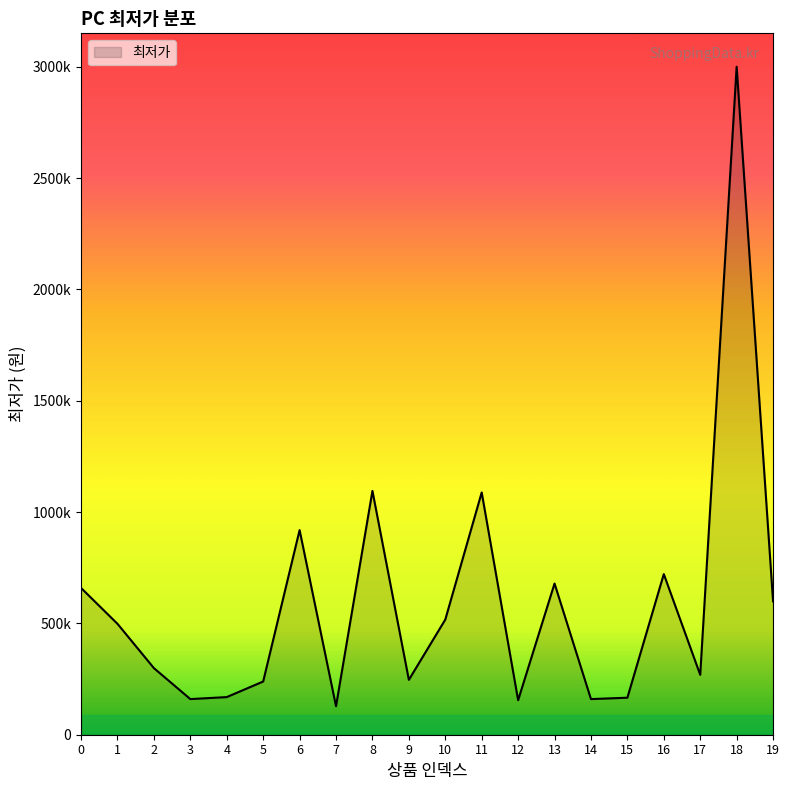

At which category does the chart reach its peak across all series?

18